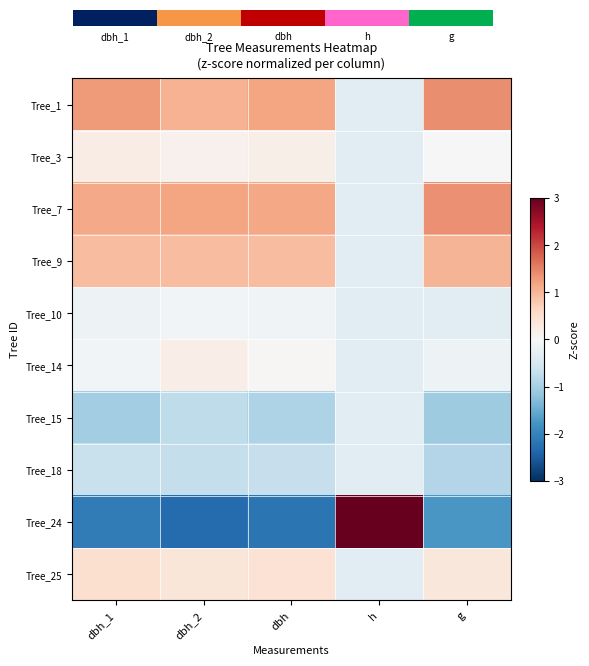

Is it true that Tree_7 equals 1.2 at dbh?

True